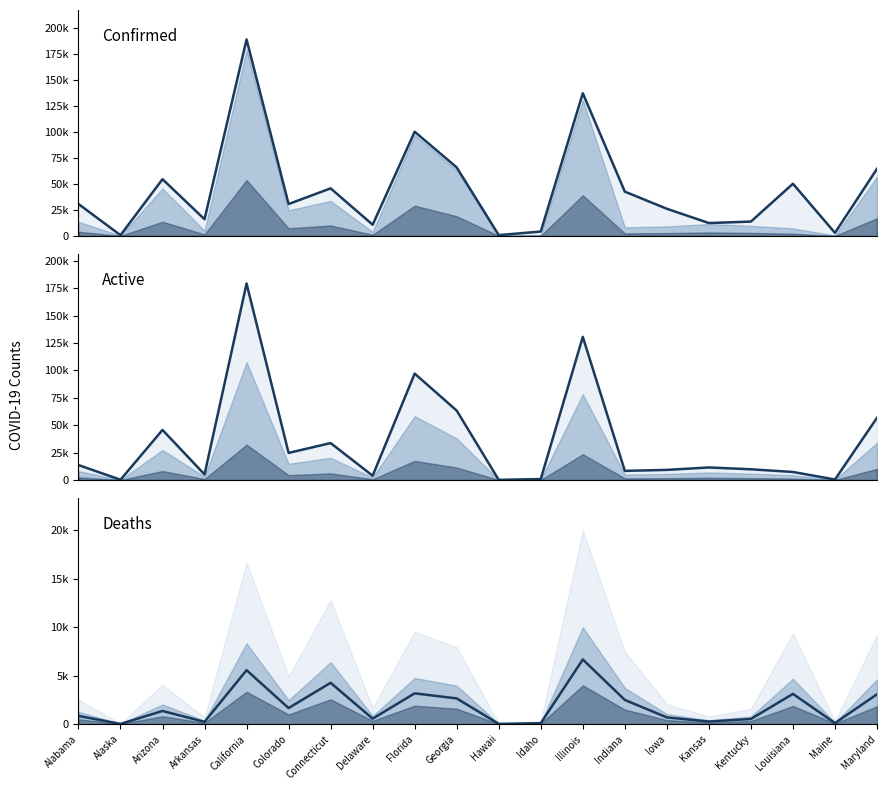

Reading left to right, transcribe all the data shown in this chart.

Confirmed: 30771	758	54599	16083	188948	30705	45782	10820	100217	65928	816	4256	137224	42633	26146	12428	13839	50239	2971	64603
Active: 13639	255	45667	5063	179199	24710	33677	3926	97044	63280	148	862	130553	8341	9220	11448	9779	7330	460	56753
Deaths: 841	12	1351	227	5566	1651	4263	557	3173	2648	17	89	6671	2491	686	258	526	3117	102	3074